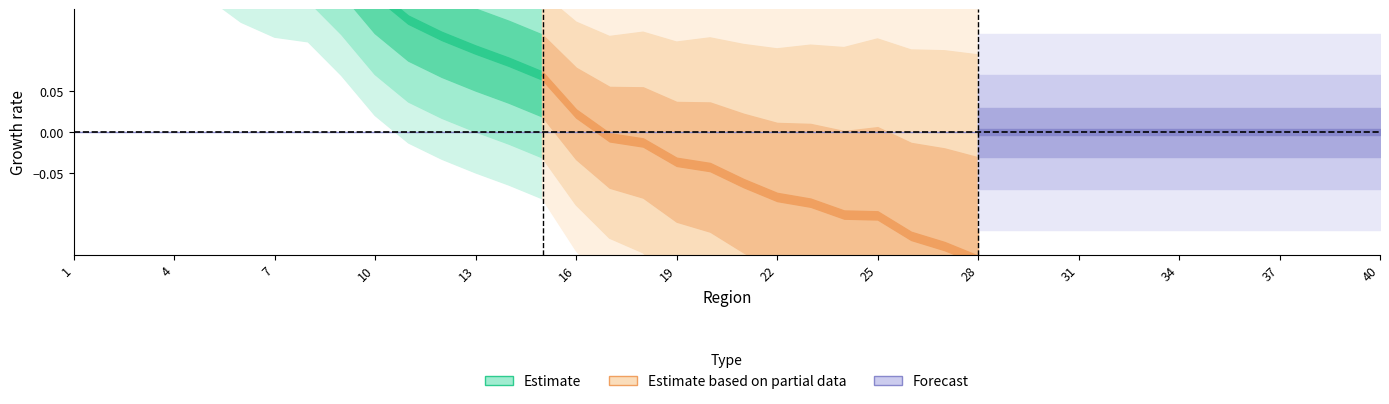

Which has a higher value, 13 or 25?

13